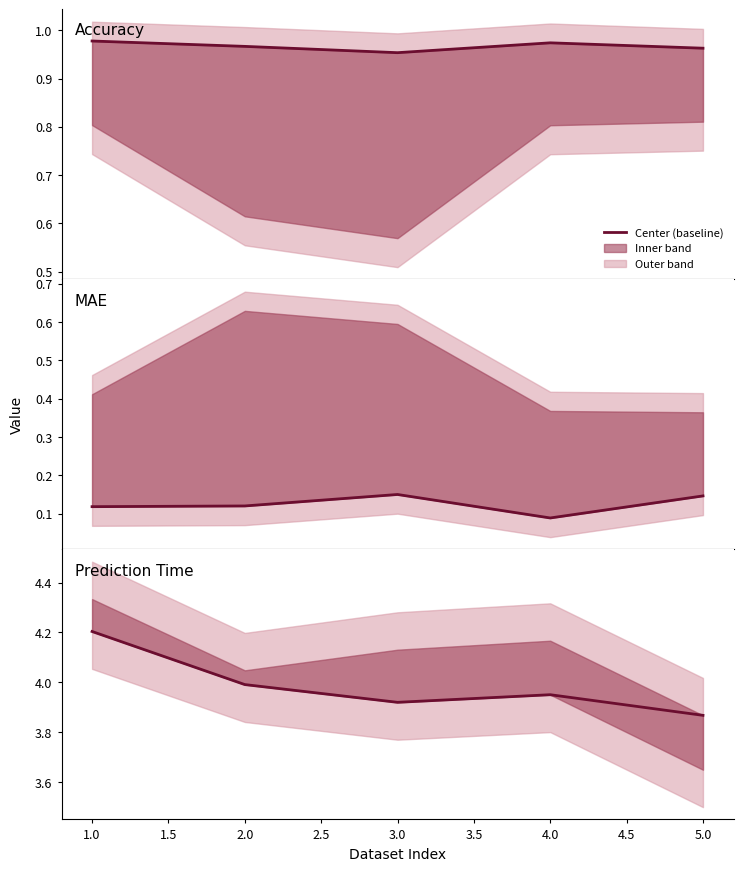

What is the value of the Prediction Time point at the 5th from the left?

3.9